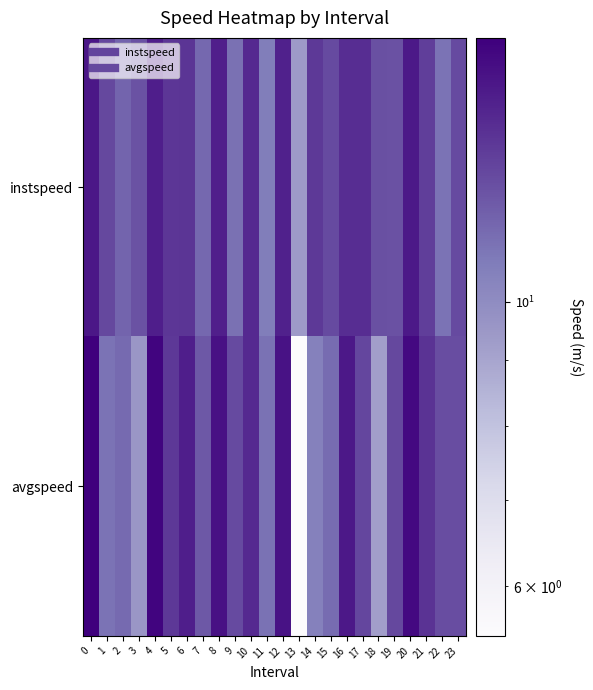

Rank the series by their maximum value, from highest to lowest.

avgspeed, instspeed